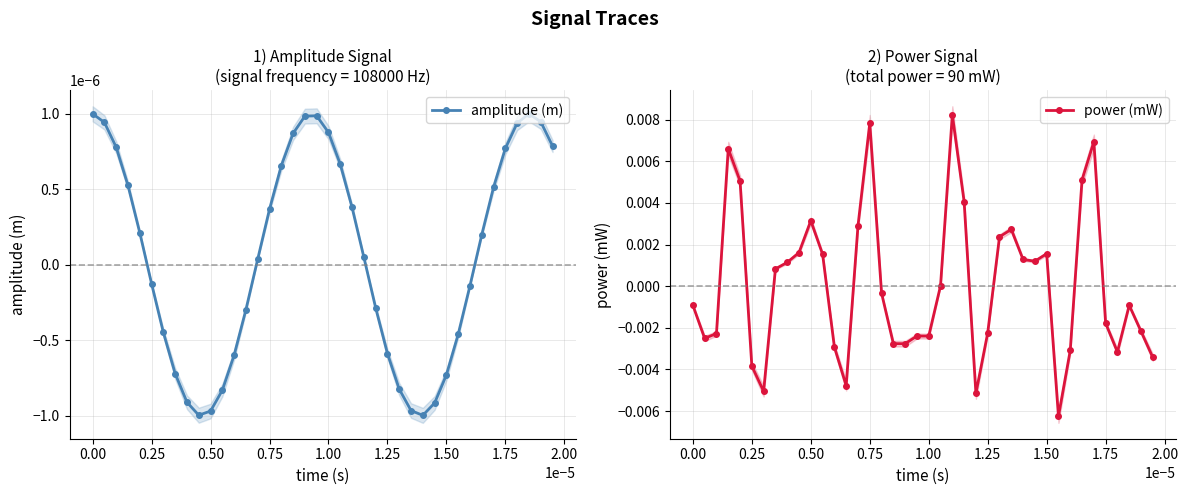

True or false: power (mW) has more than 0 interior local peaks.

True